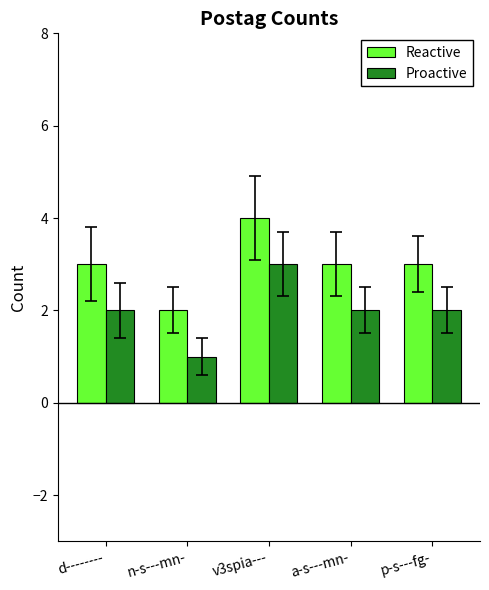

What is the label of the 1st bar from the right?

p-s---fg-